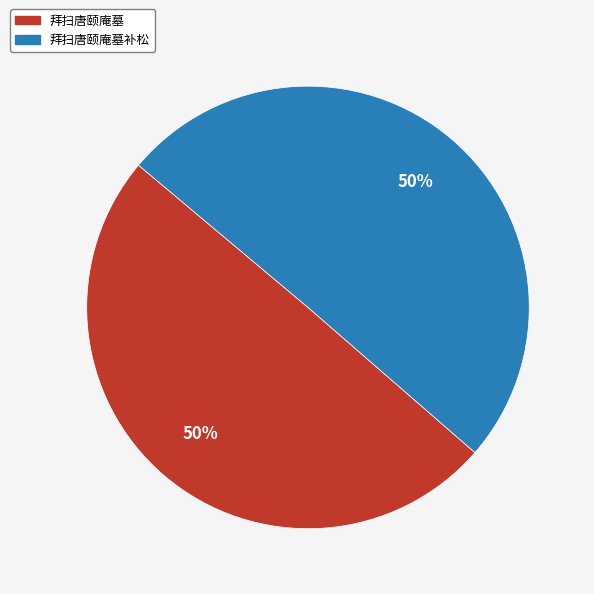

Is it true that 拜扫唐颐庵墓补松 is 36% of the pie?

False